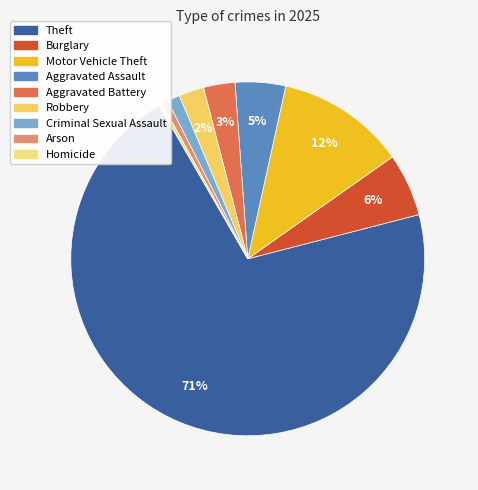

Count the number of slices in the pie.

9